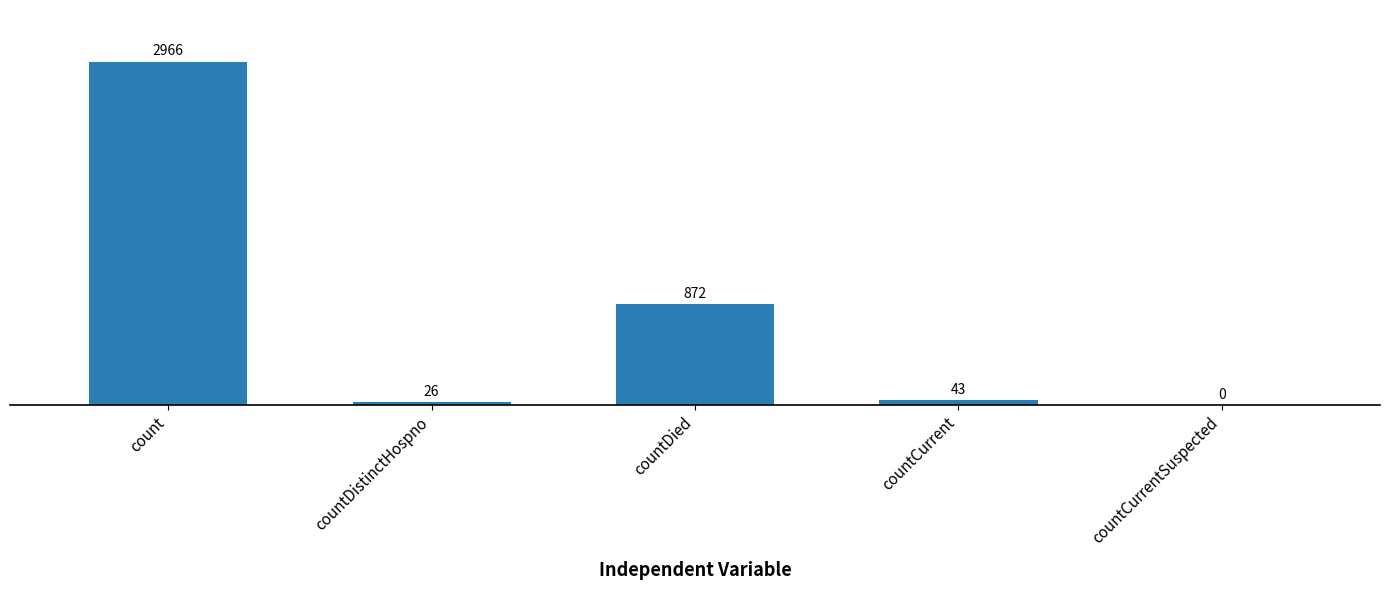

At which label does the data first exceed 43?

count